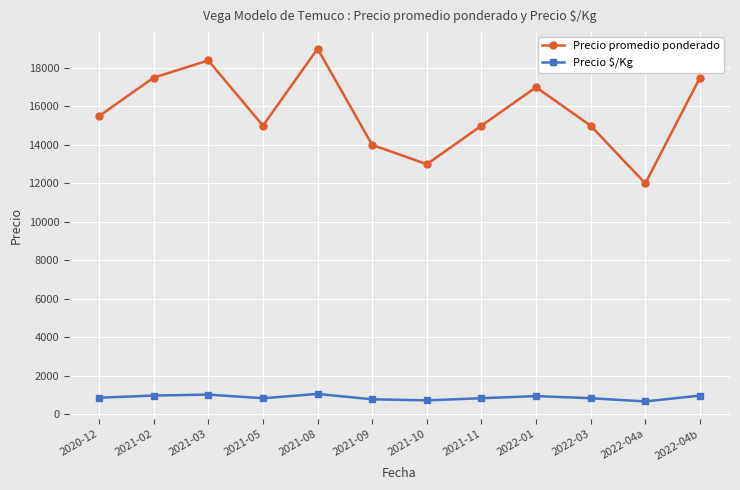

Is this an area chart (filled region under the line)?

No